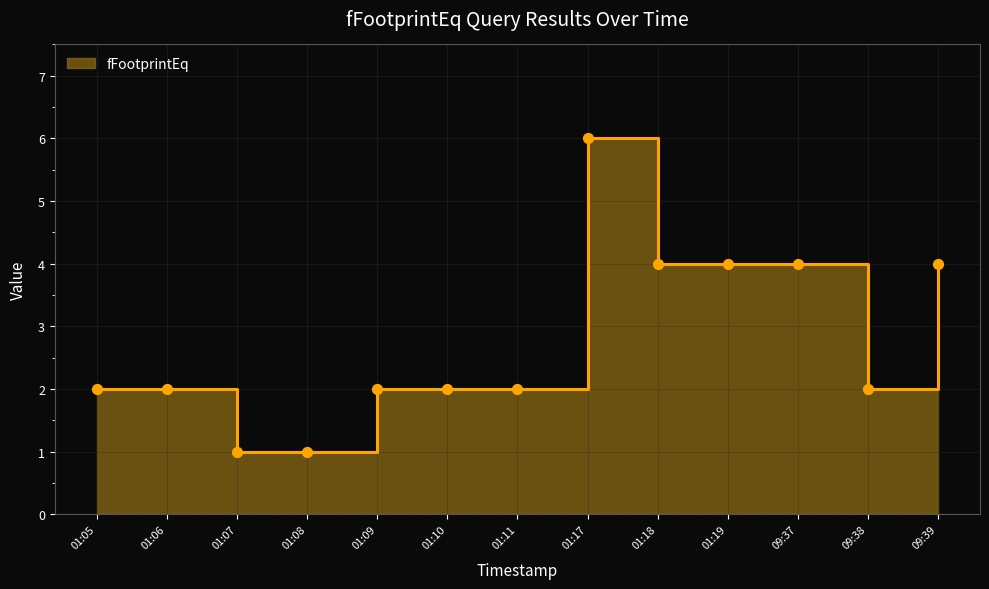

Approximately how many times larger is the value at 01:09 compared to 01:08?

2.0